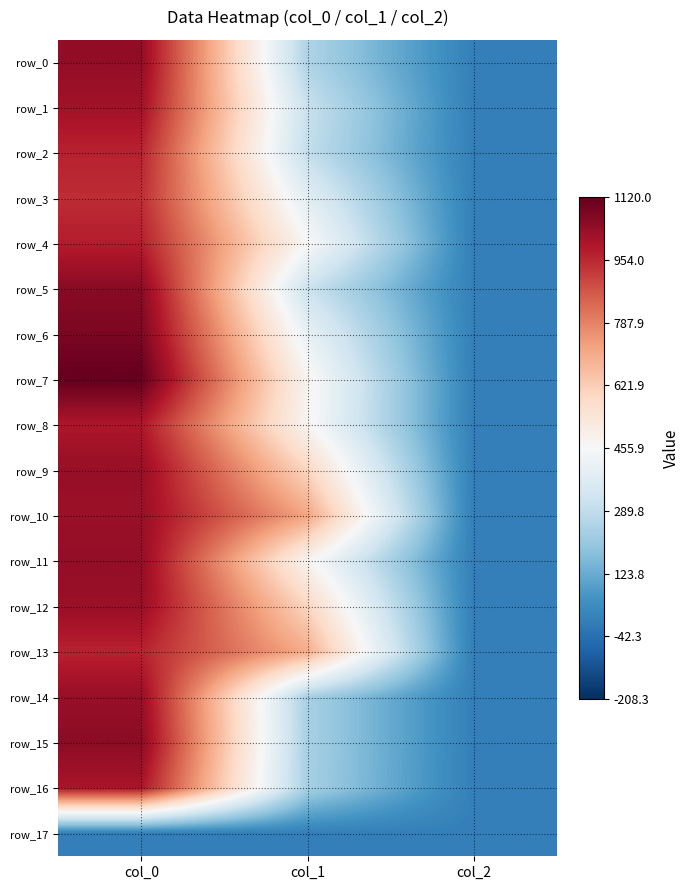

How many data points in row_9 are less than 600?

1